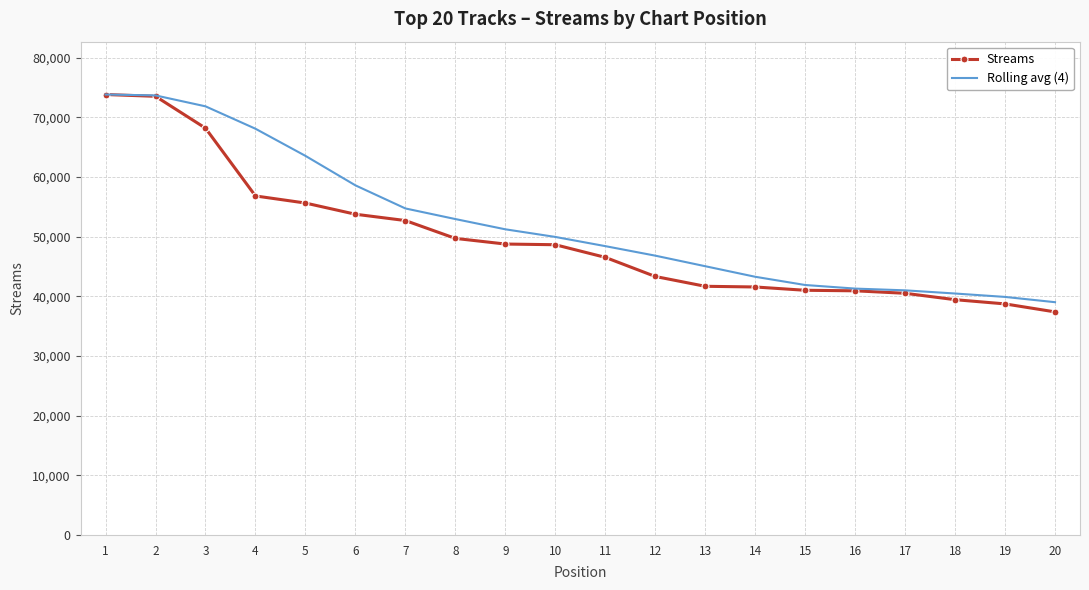

Where is Streams nearest to the value 55599?

5